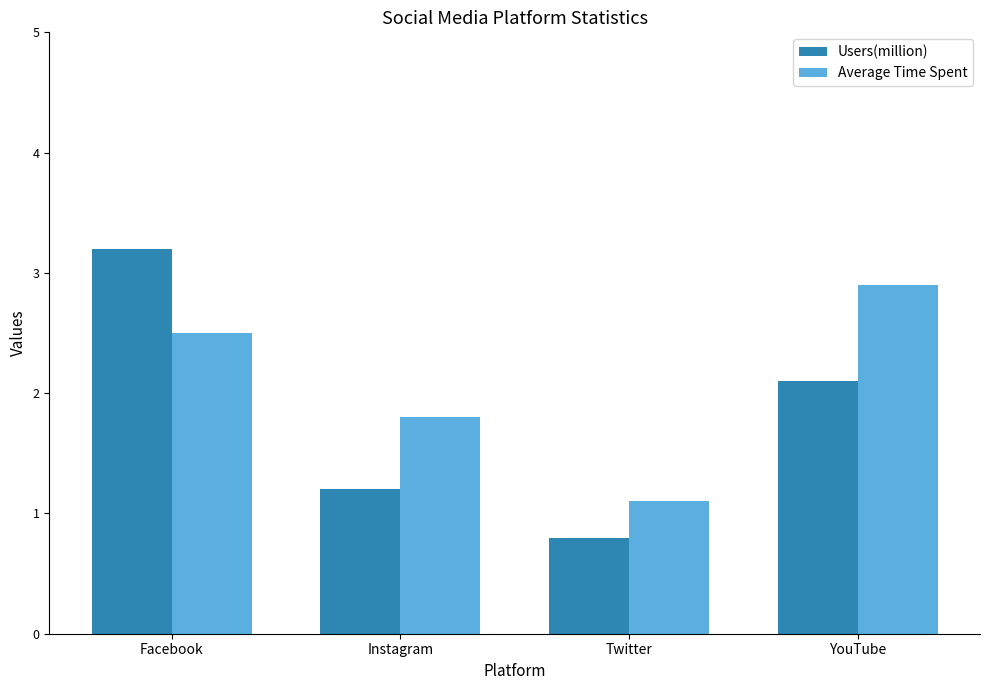

What is the maximum value for Users(million)?

3.2